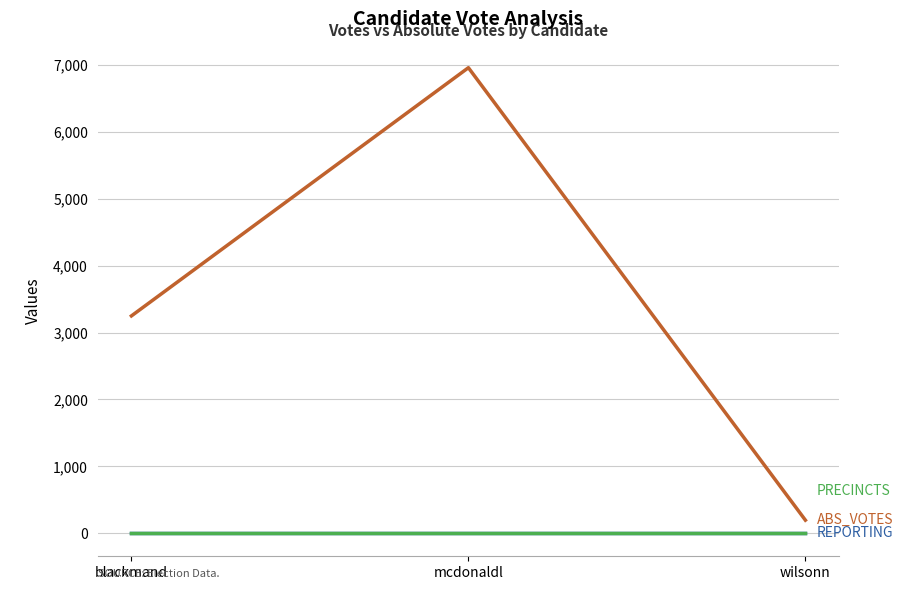

Does the chart display data point markers on the line(s)?

No